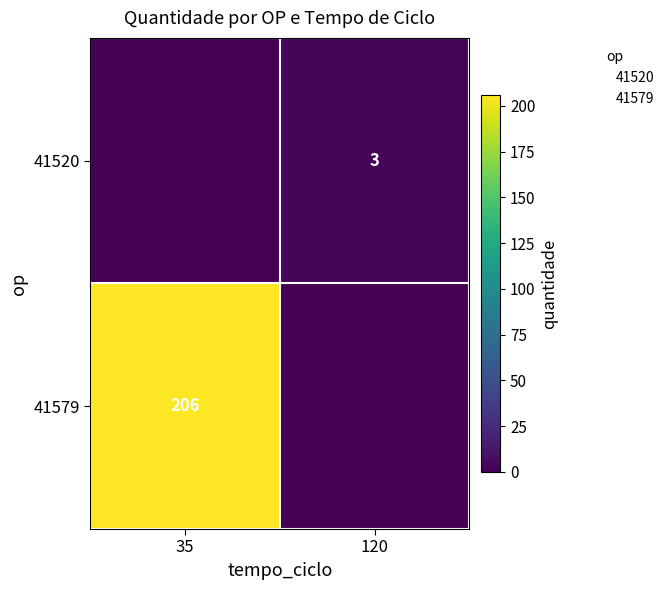

Rank the series at 120 from highest to lowest value.

41520, 41579